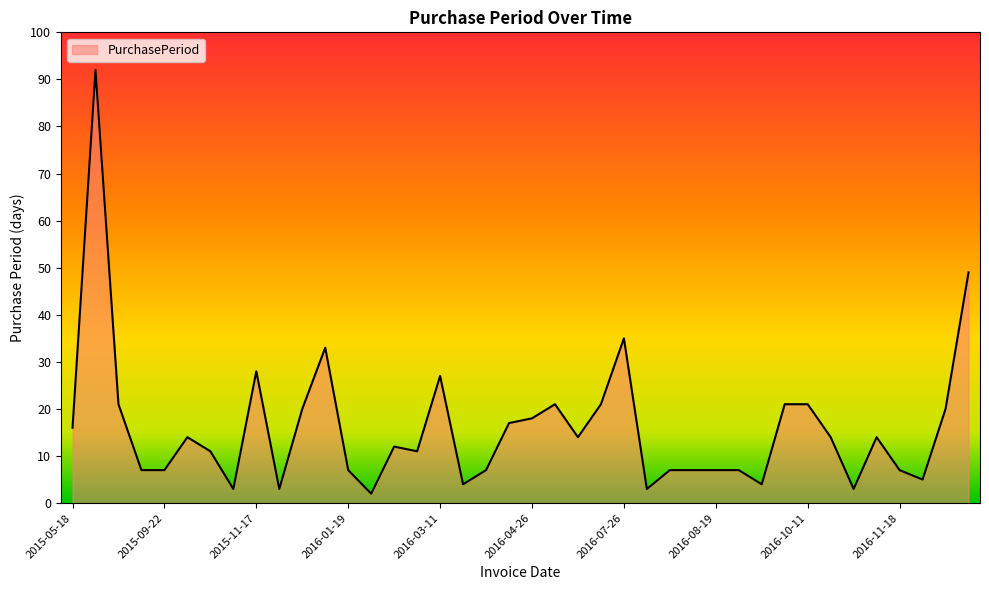

What is the greatest value displayed?

92